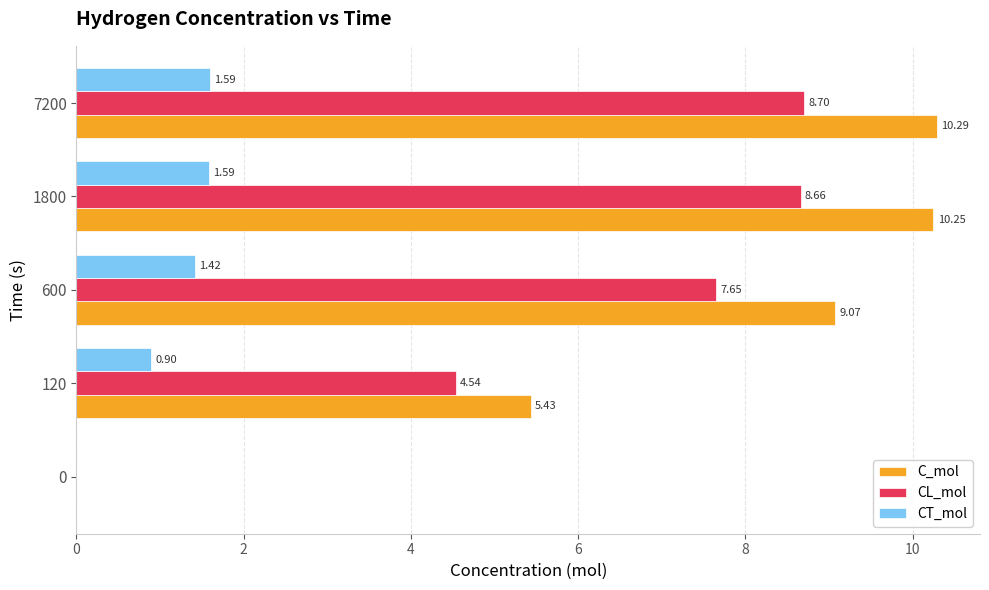

How many values in CL_mol are above zero?

4